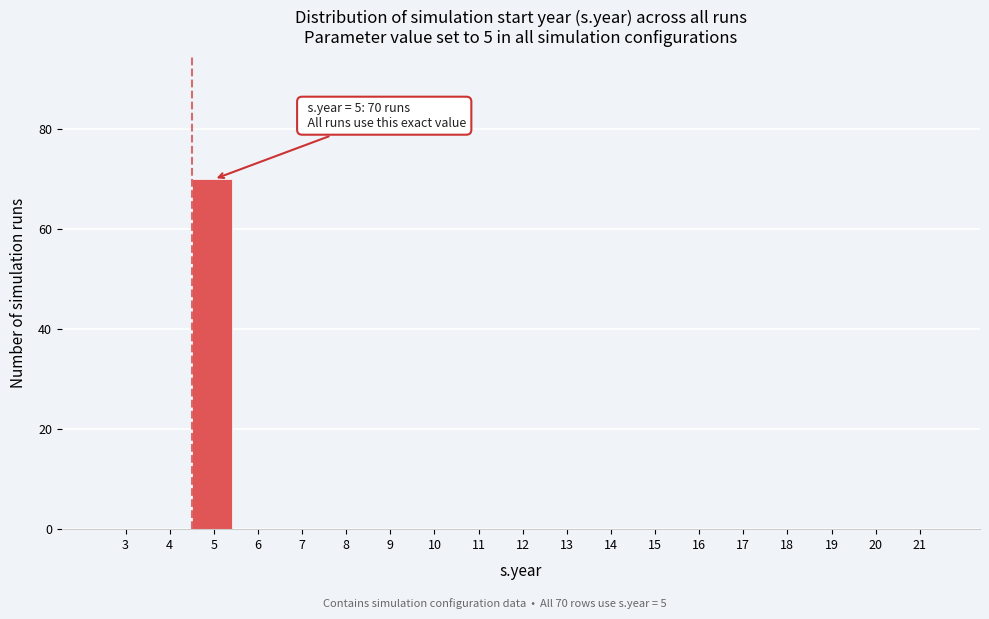

Reading left to right, transcribe all the data shown in this chart.

3=0	4=0	5=70	6=0	7=0	8=0	9=0	10=0	11=0	12=0	13=0	14=0	15=0	16=0	17=0	18=0	19=0	20=0	21=0